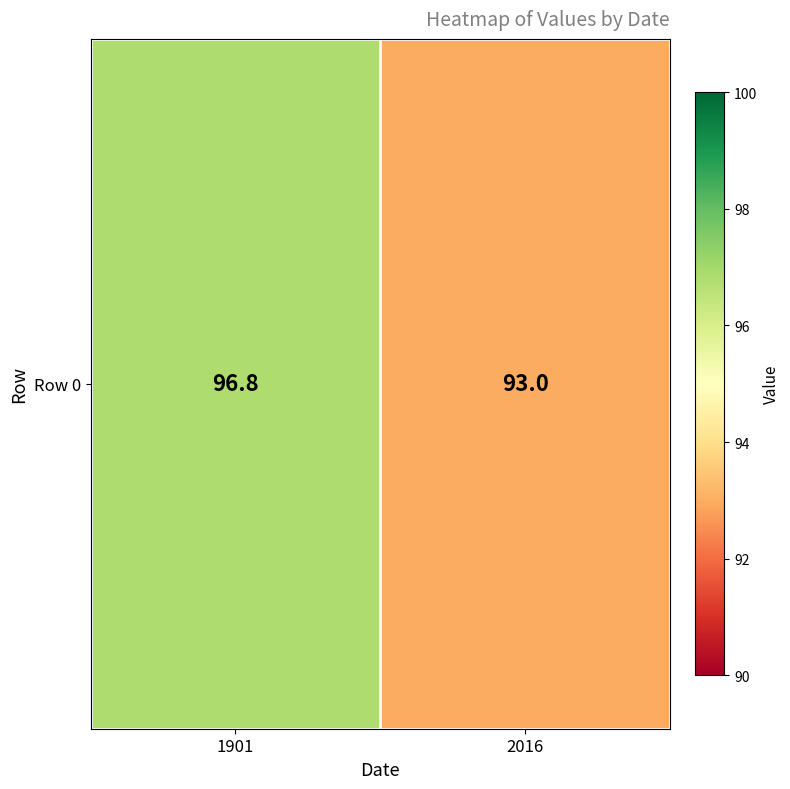

Reading left to right, transcribe all the data shown in this chart.

96.8	93.0